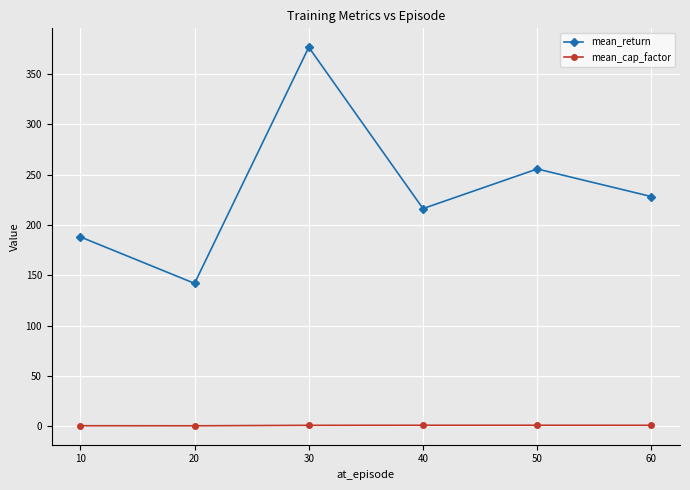

Which series changed the most between 30 and 50?

mean_return